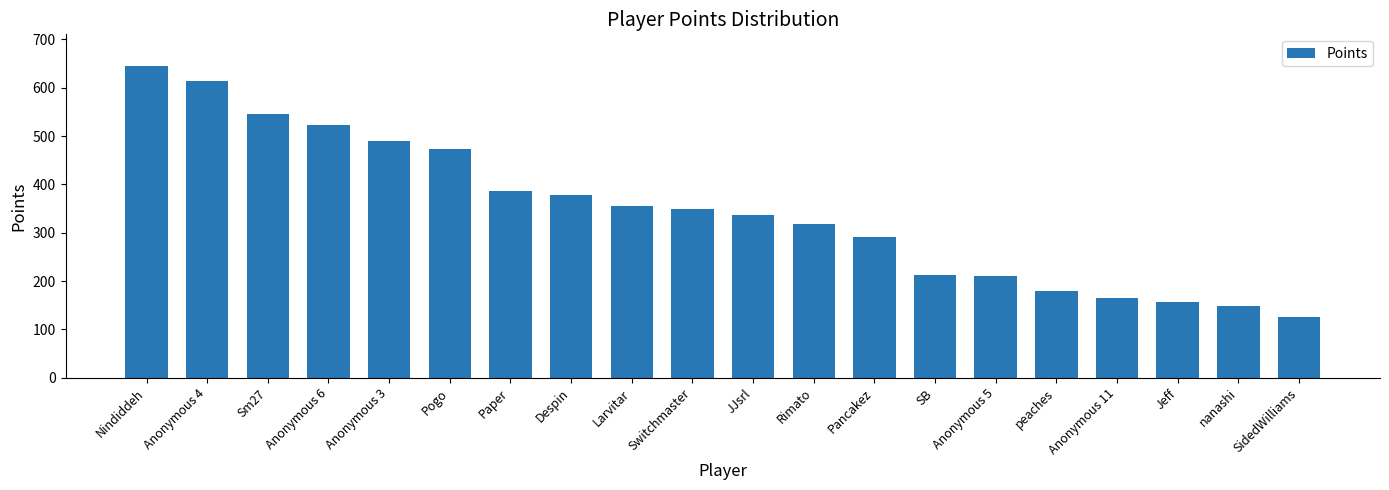

What is the change in value from Anonymous 6 to Anonymous 5?

-313